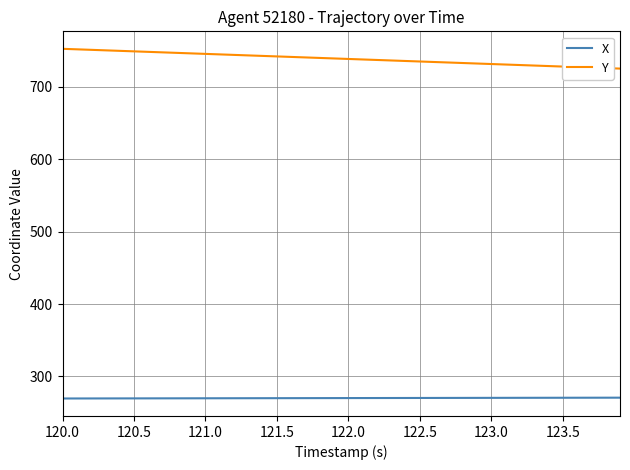

What is the difference between the second highest and minimum values in the Y series?

26.6